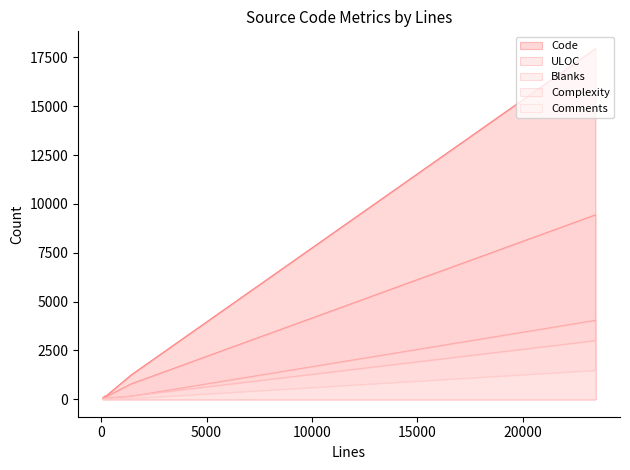

Rank the series at 74 from lowest to highest value.

Comments, Complexity, Blanks, ULOC, Code